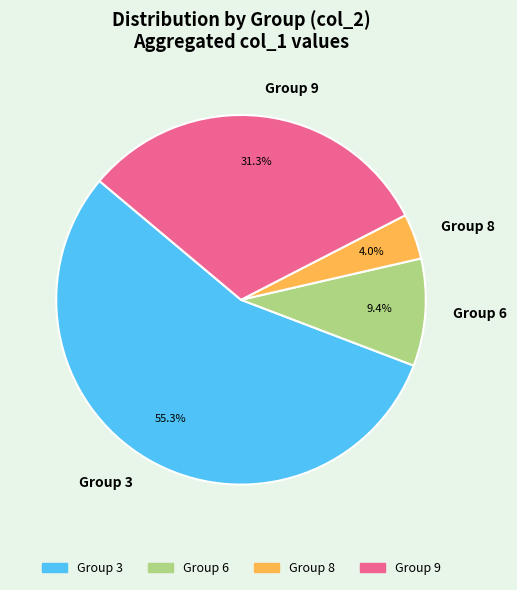

Between Group 3 and Group 9, which is larger?

Group 3